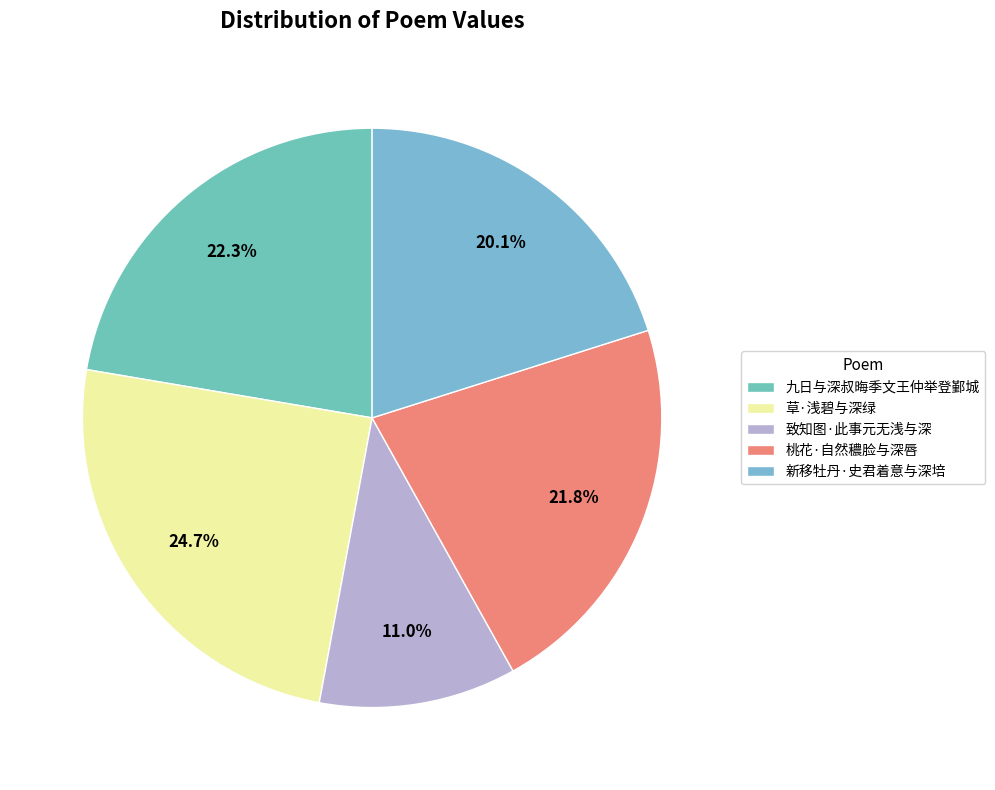

Rank the categories by value from lowest to highest.

致知图·此事元无浅与深, 新移牡丹·史君着意与深培, 桃花·自然穠脸与深唇, 九日与深叔晦季文王仲举登鄞城, 草·浅碧与深绿